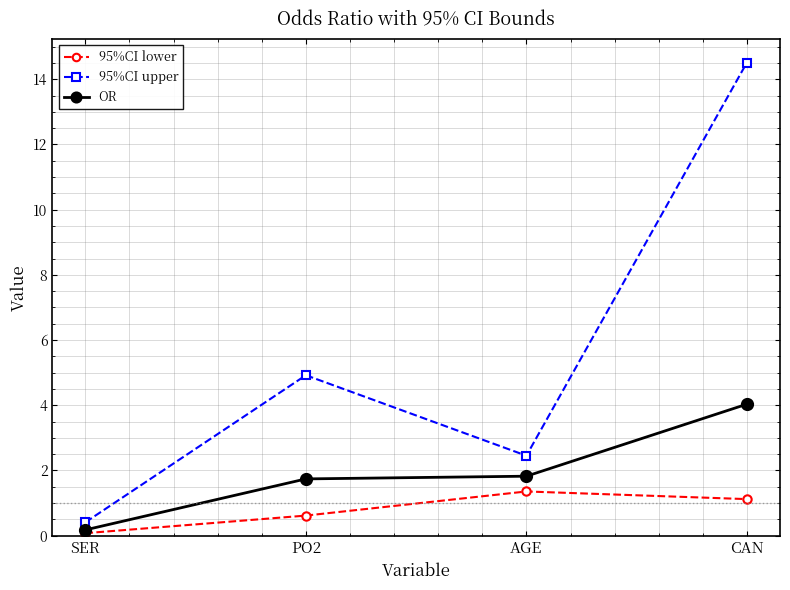

The value of OR at AGE is 3.1. True or false?

False